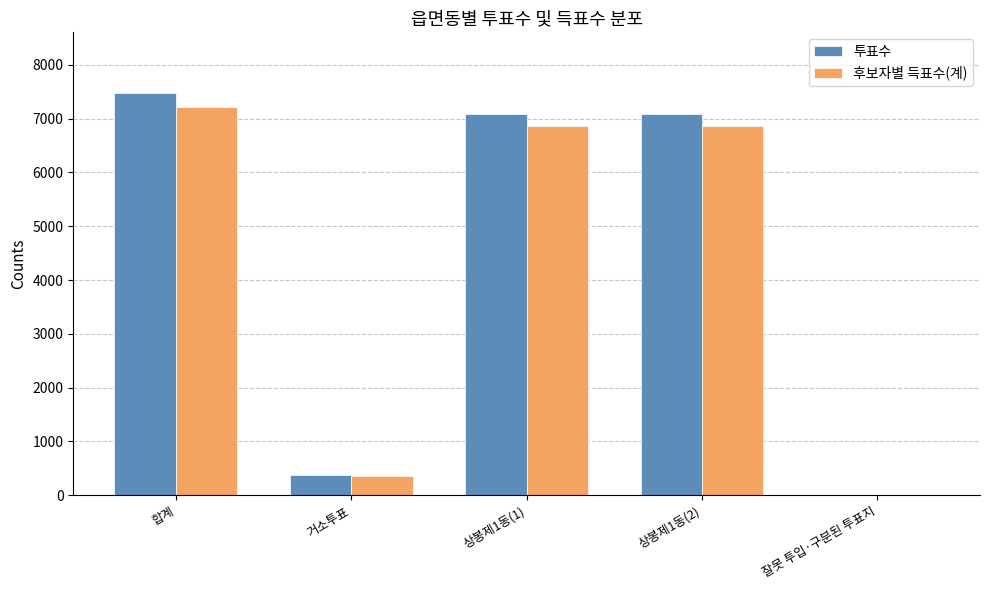

Reading left to right, transcribe all the data shown in this chart.

투표수: 합계=7481	거소투표=378	상봉제1동(1)=7091	상봉제1동(2)=7091	잘못 투입·구분된 투표지=12
후보자별 득표수(계): 합계=7224	거소투표=350	상봉제1동(1)=6863	상봉제1동(2)=6863	잘못 투입·구분된 투표지=11